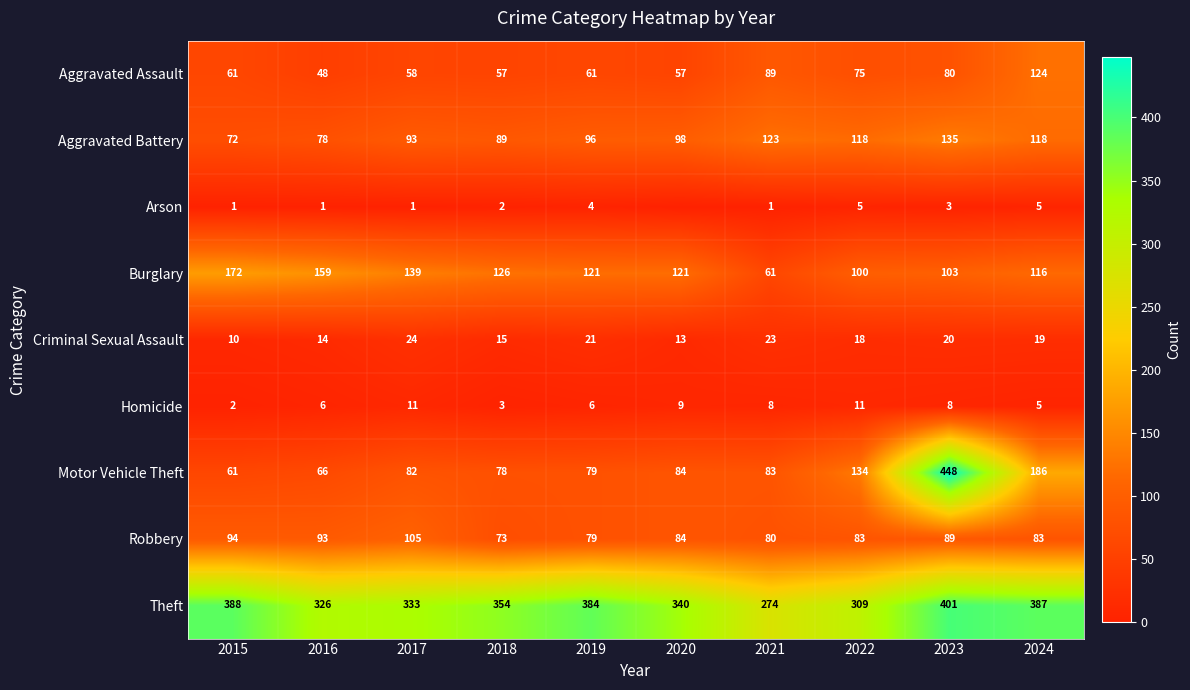

Is it true that Robbery equals 112 at 2024?

False